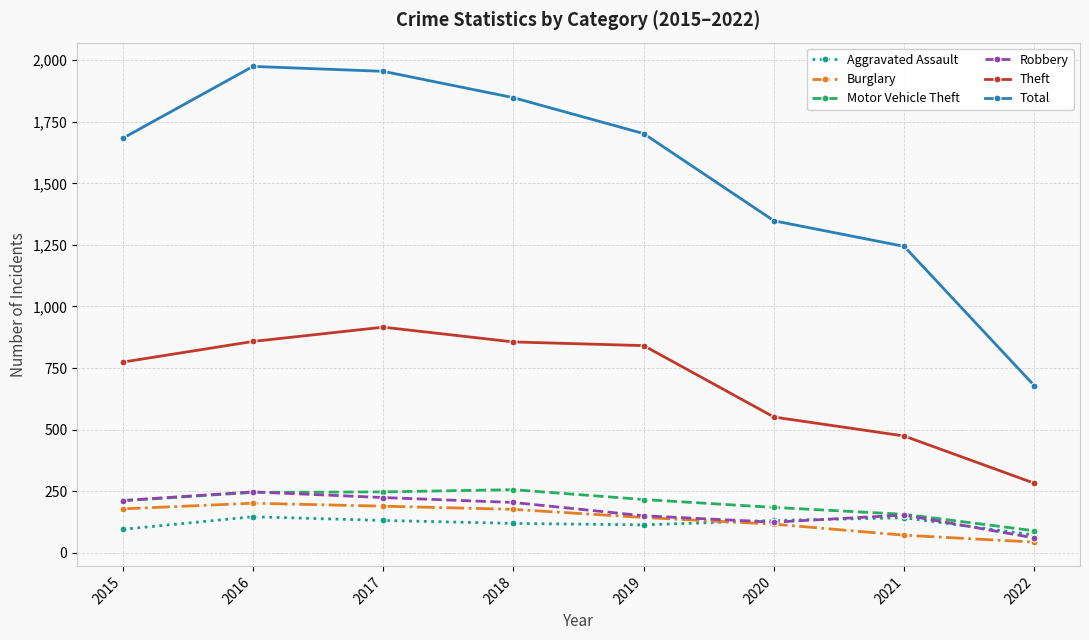

The value of Theft at 2019 is 1252. True or false?

False